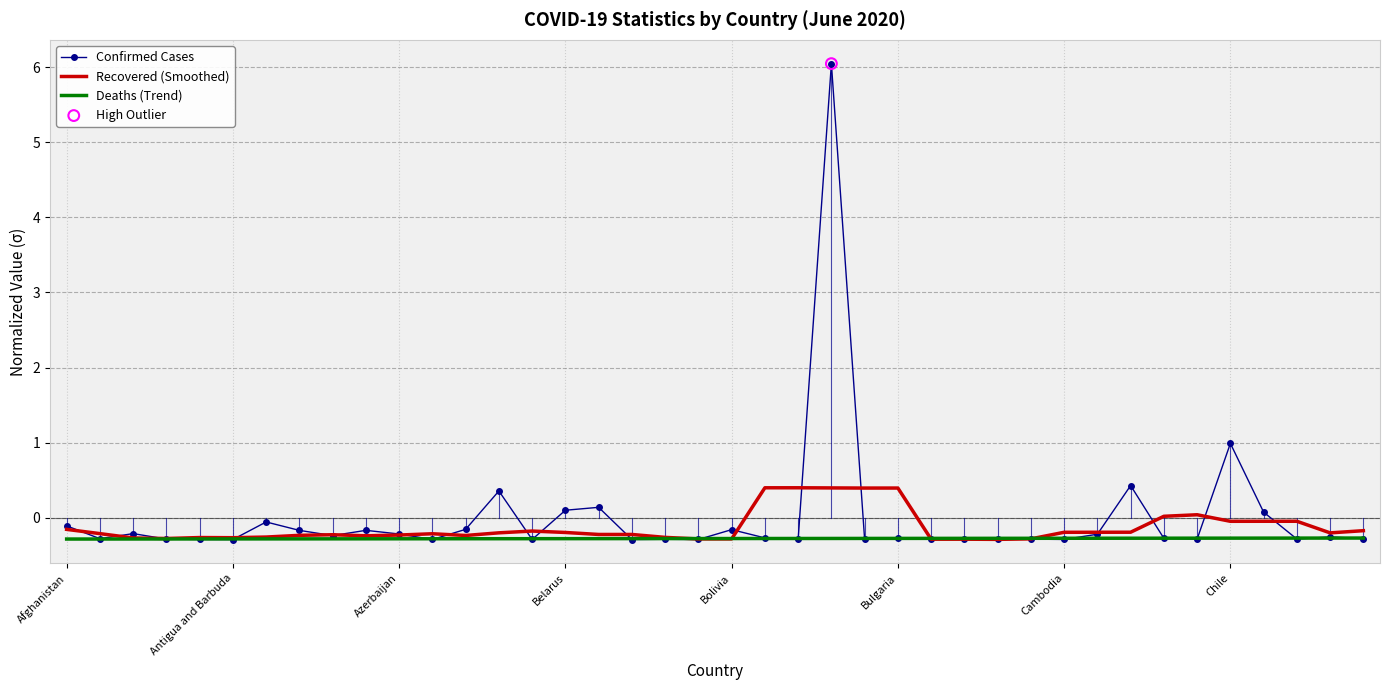

List the series in order of their peak value, lowest first.

Deaths (Trend), Recovered (Smoothed), Confirmed Cases